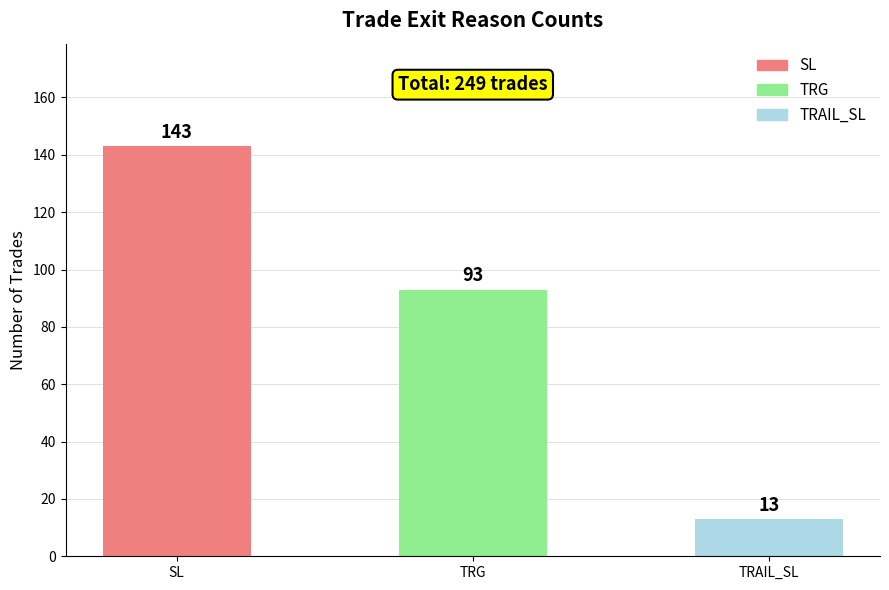

List the labels in order of value, smallest first.

TRAIL_SL, TRG, SL